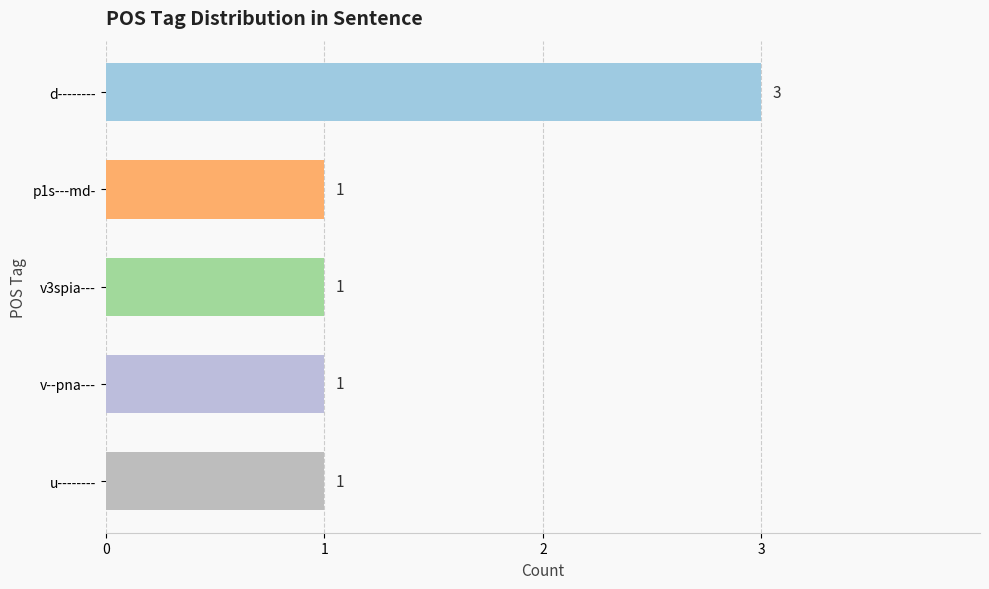

What is the approximate value at d--------?

3